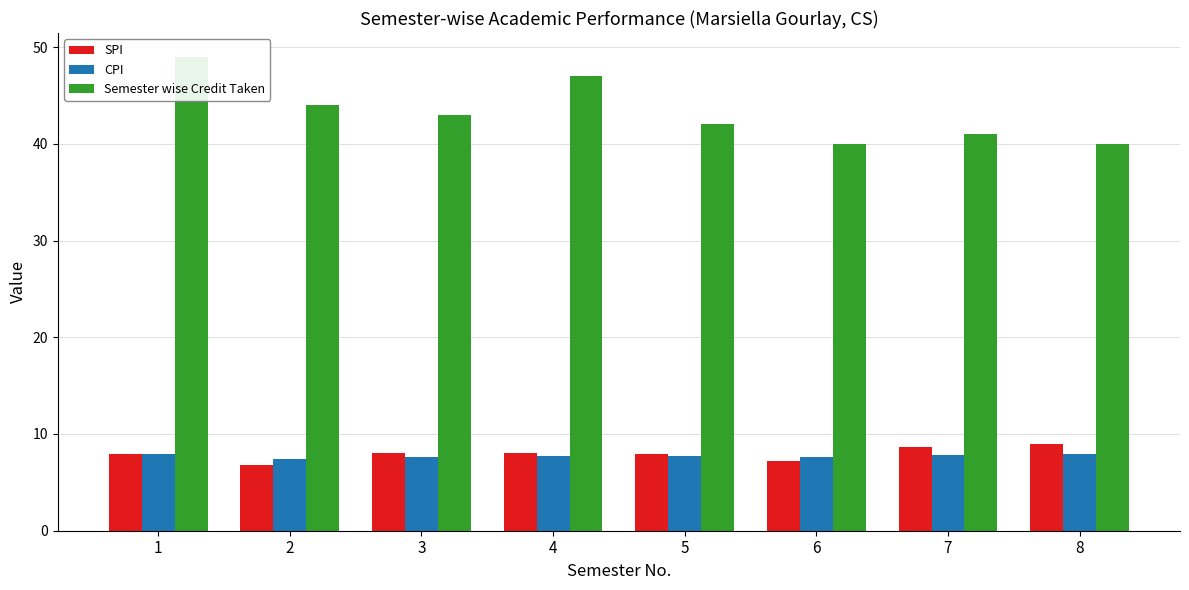

Is it true that SPI equals 7.2 at 6?

True